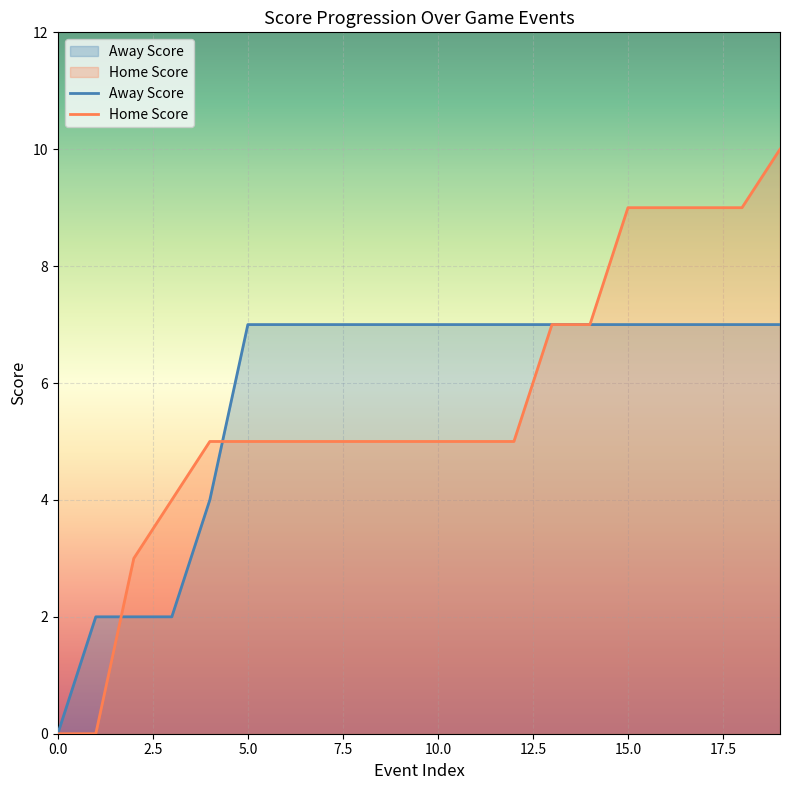

Is it true that Away Score equals 3 at 2?

False